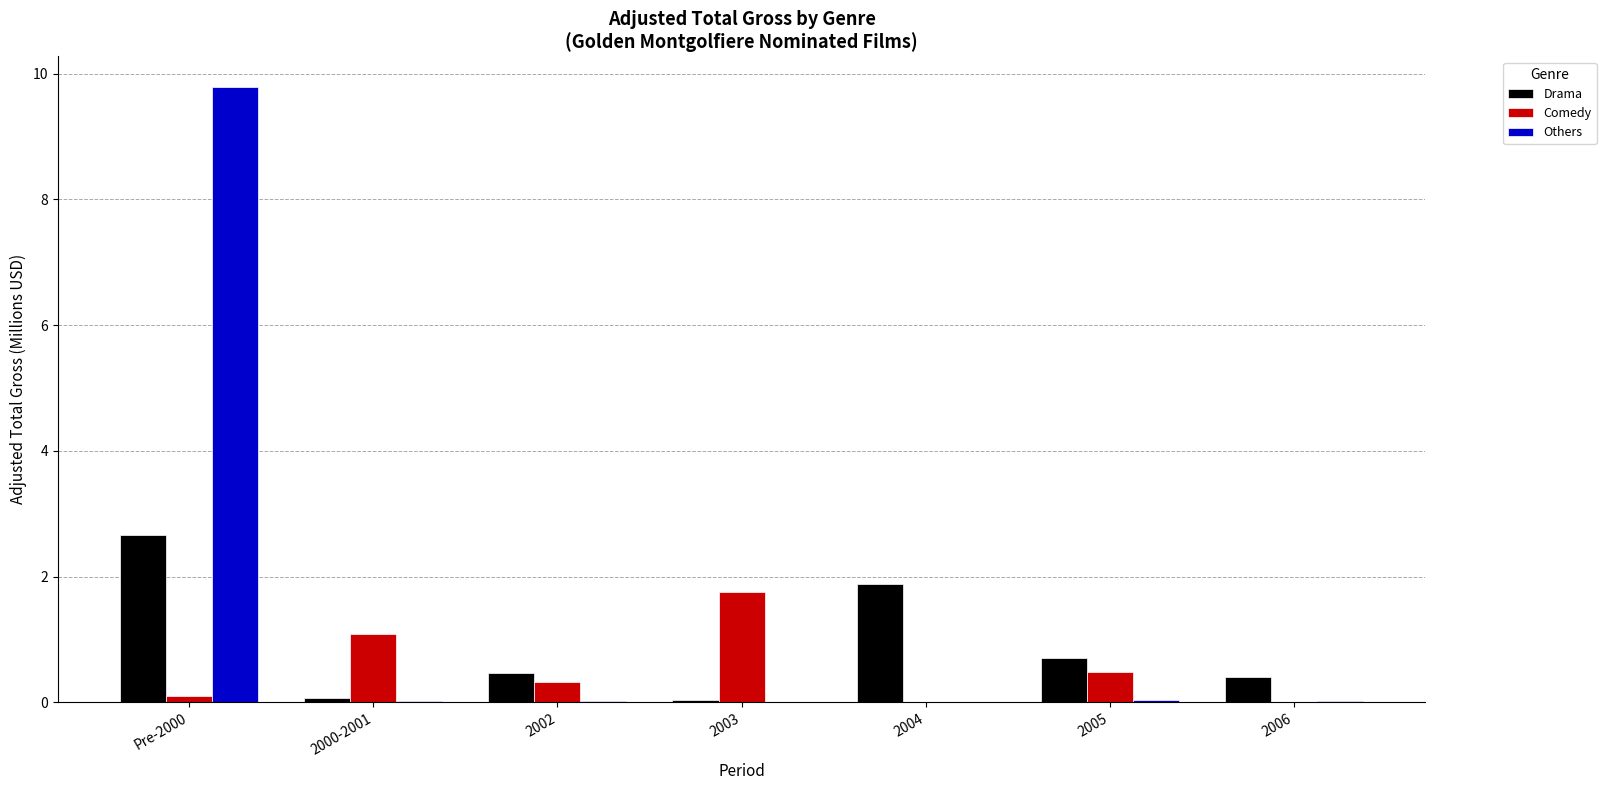

What is the spread (max minus min) of values at 2000-2001?

1.1